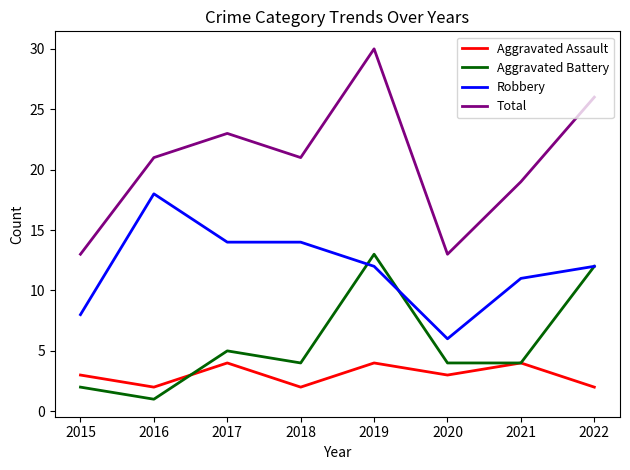

True or false: Aggravated Assault and Robbery cross at least once.

False